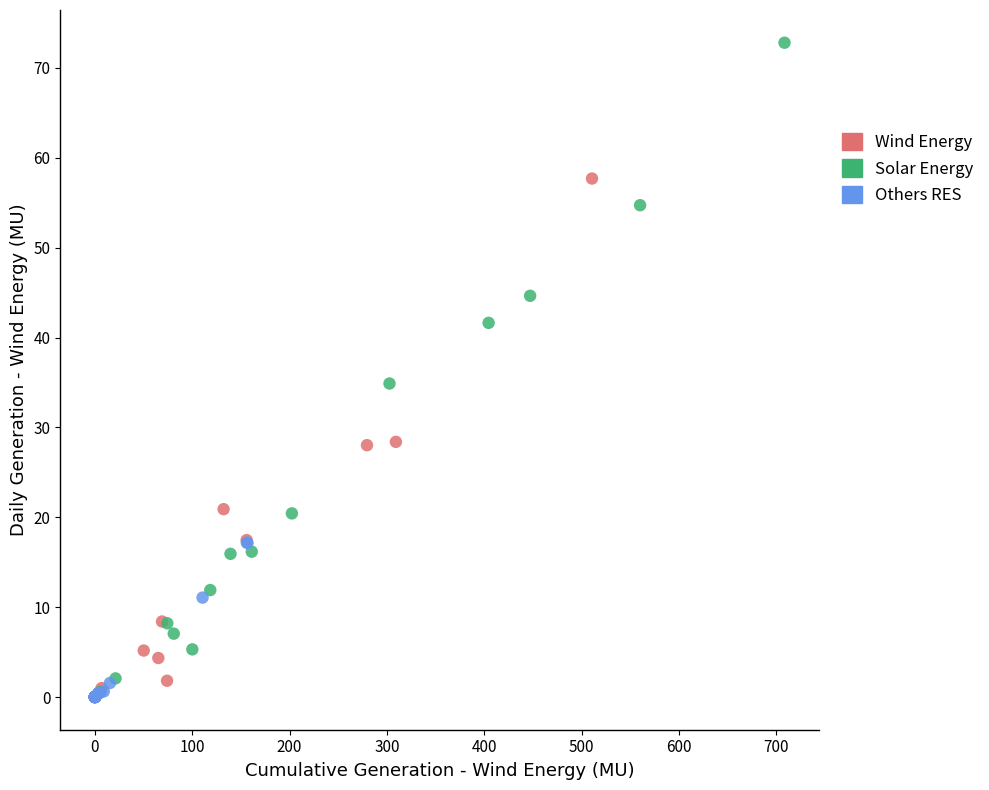

Which series has the largest Y range (max minus min)?

Solar Energy